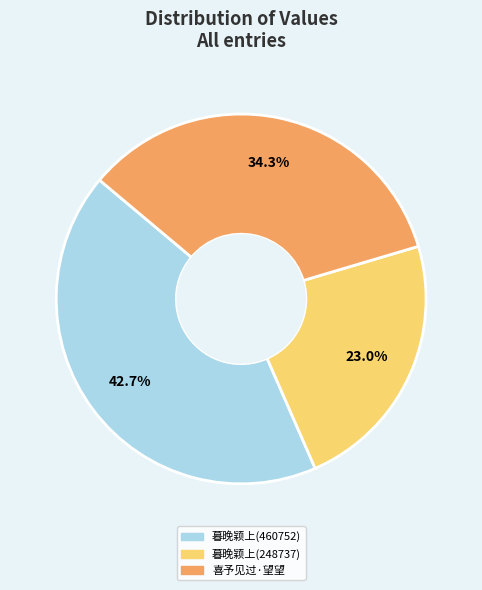

Is there a majority slice in this chart?

No